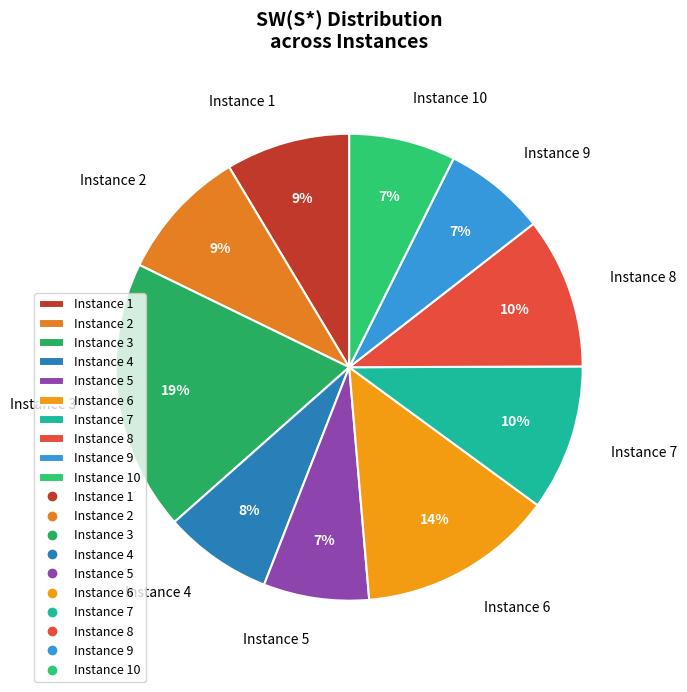

Combined, do Instance 10 and Instance 4 account for over 50%?

No